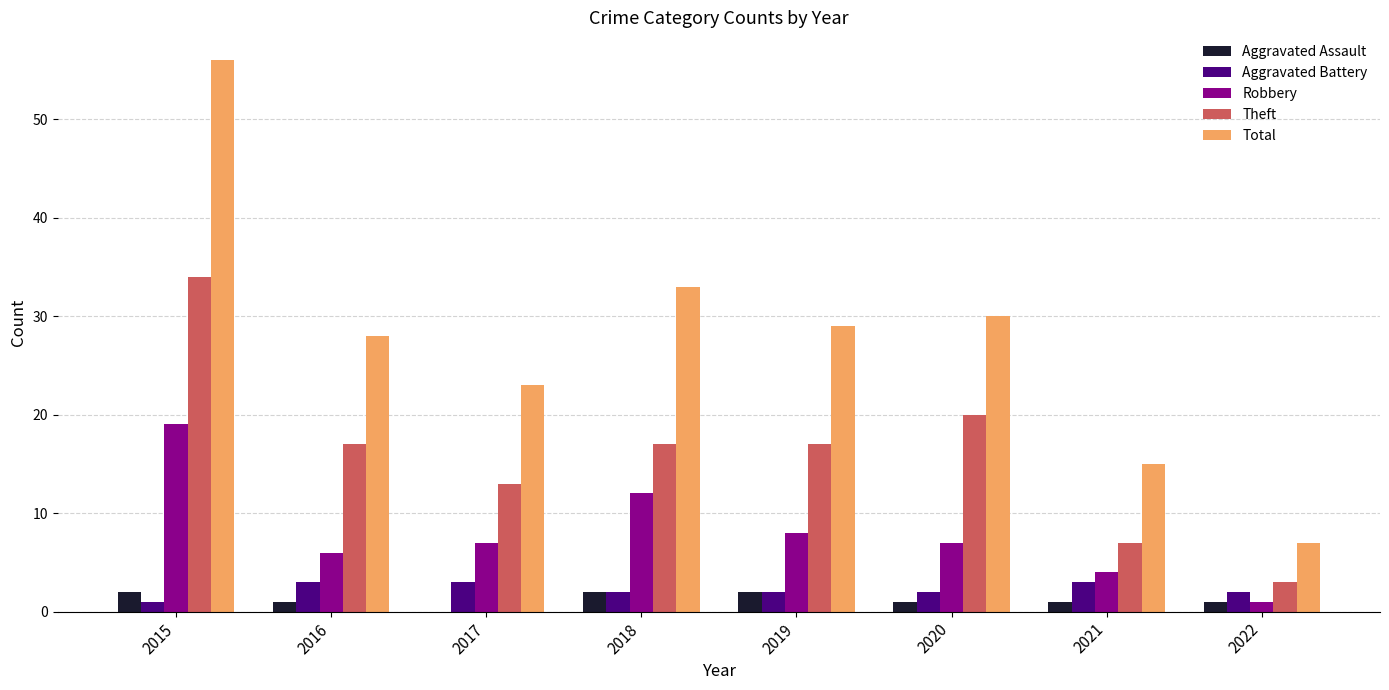

What is the sum of all Aggravated Battery values?

18